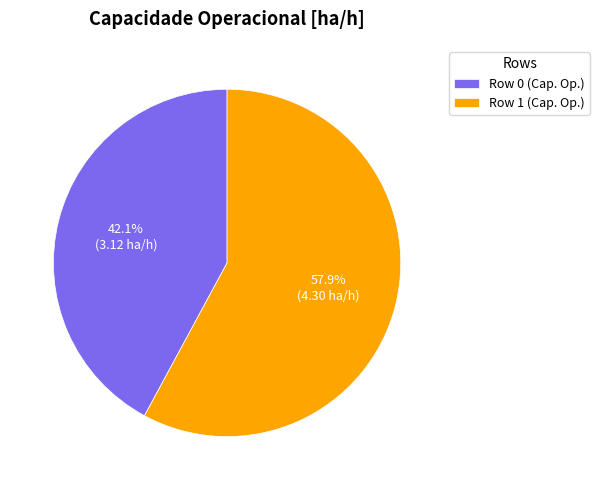

How many slices are in this pie chart?

2